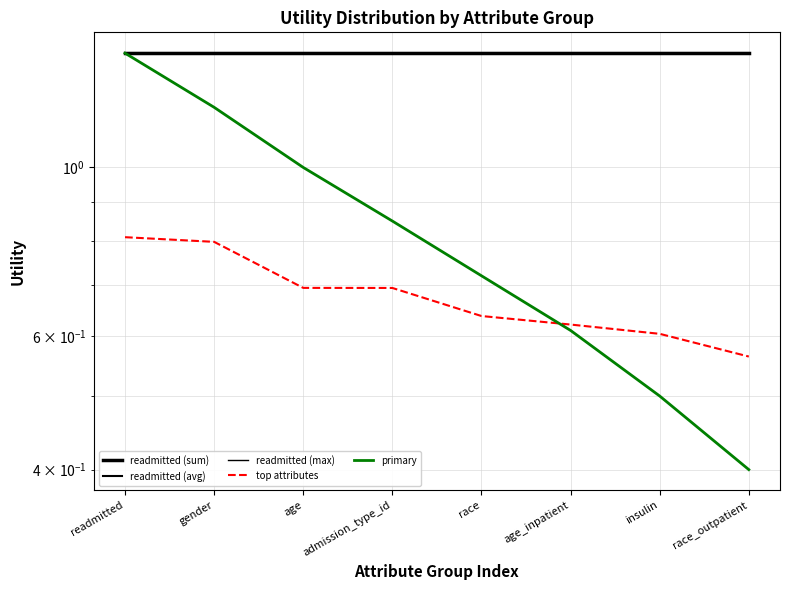

Which category has the highest value in the readmitted (max) series?

readmitted